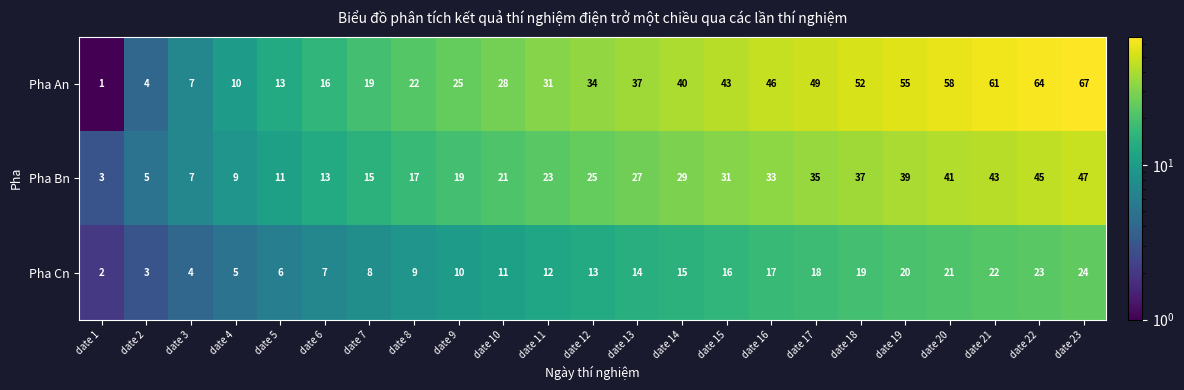

At which label does Pha Cn reach its minimum?

date 1